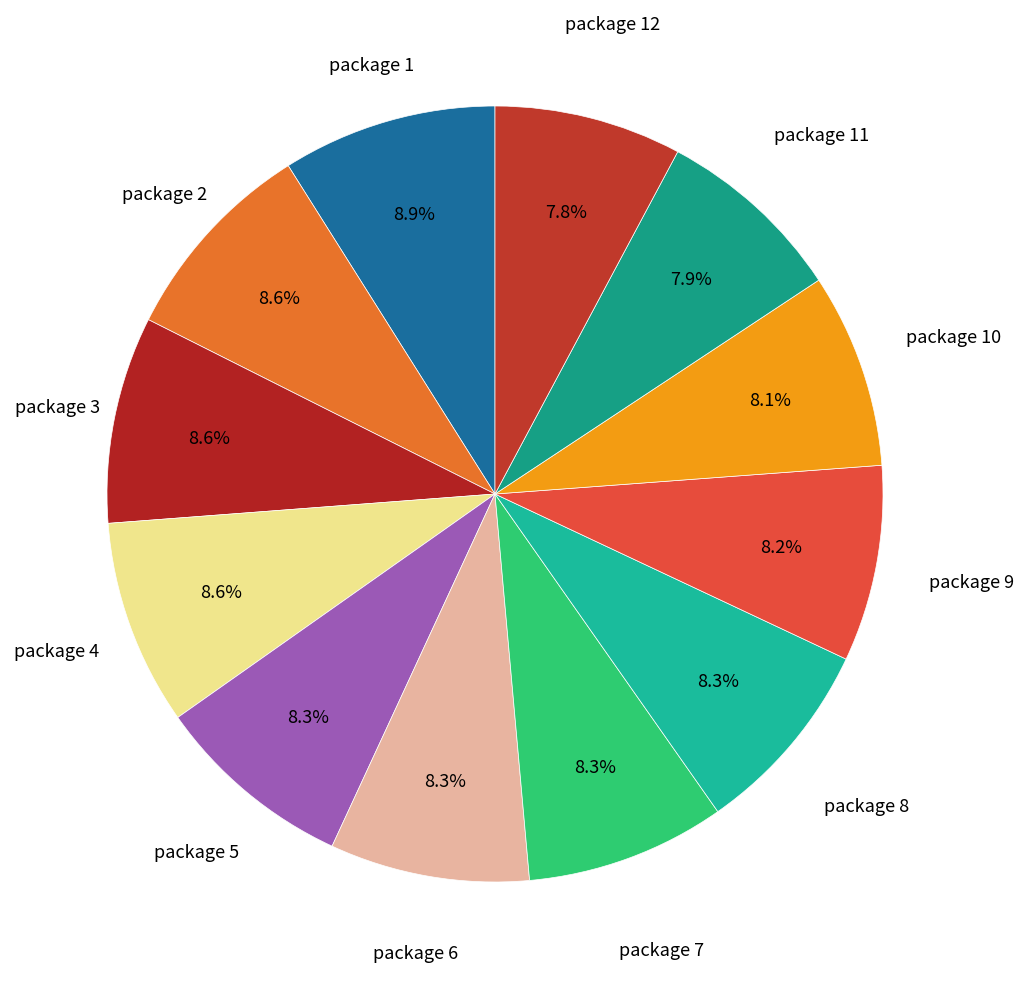

To the nearest percent, what portion does package 12 represent?

8%